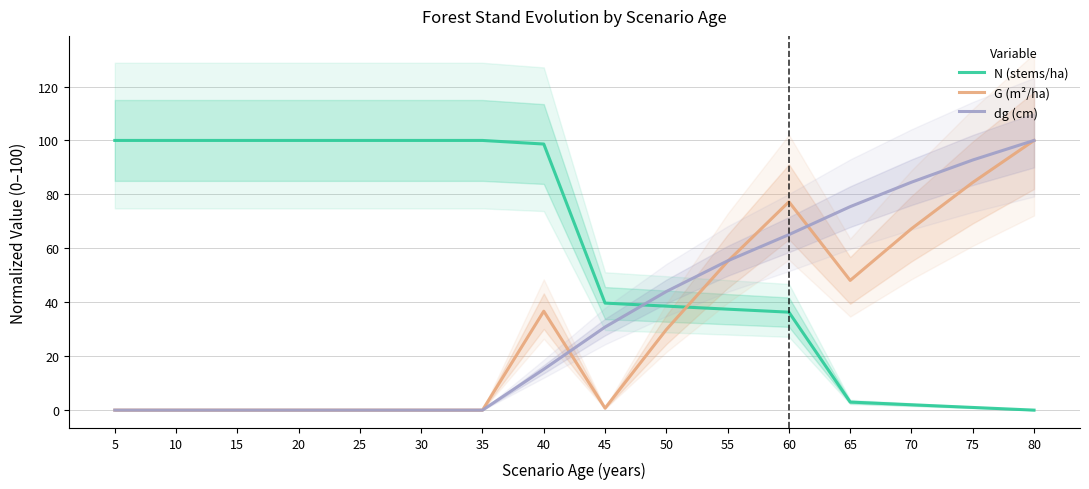

The value of G (m²/ha) at 15 is 0.0. True or false?

True